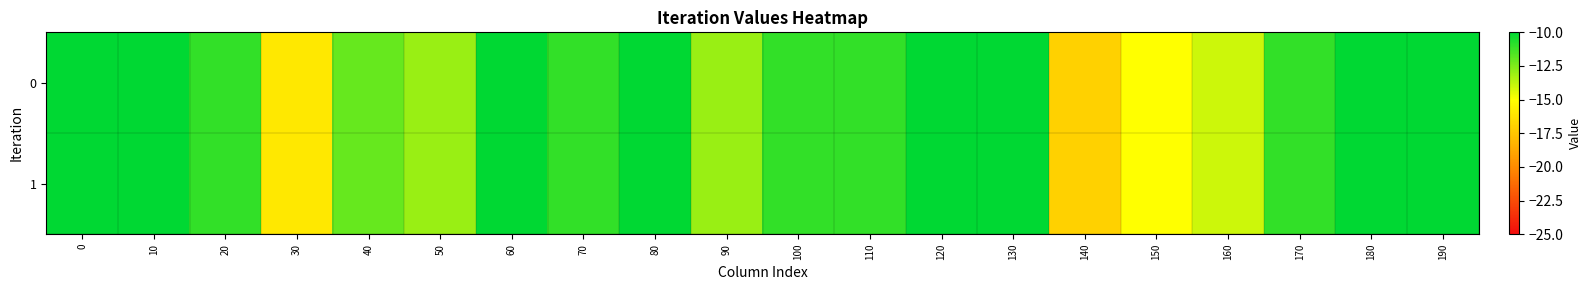

Reading right to left, what are all the values shown in this chart?

0: 190=-10	180=-10	170=-11	160=-14	150=-15	140=-17	130=-10	120=-10	110=-11	100=-11	90=-13	80=-10	70=-11	60=-10	50=-13	40=-12	30=-16	20=-11	10=-10	0=-10
1: 190=-10	180=-10	170=-11	160=-14	150=-15	140=-17	130=-10	120=-10	110=-11	100=-11	90=-13	80=-10	70=-11	60=-10	50=-13	40=-12	30=-16	20=-11	10=-10	0=-10